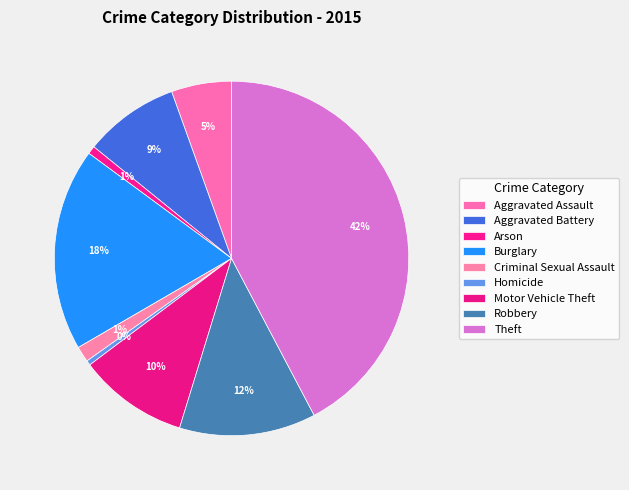

To the nearest percent, what is the difference between the largest and smallest slice percentages?

42%